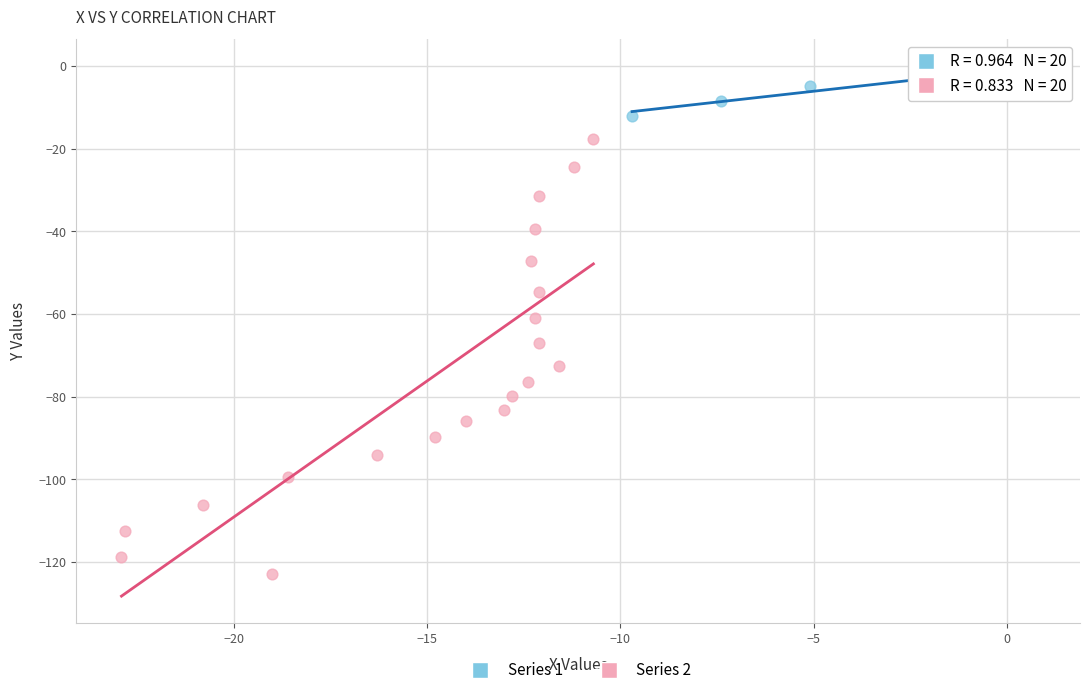

Which series reaches the maximum Y coordinate?

Series 1